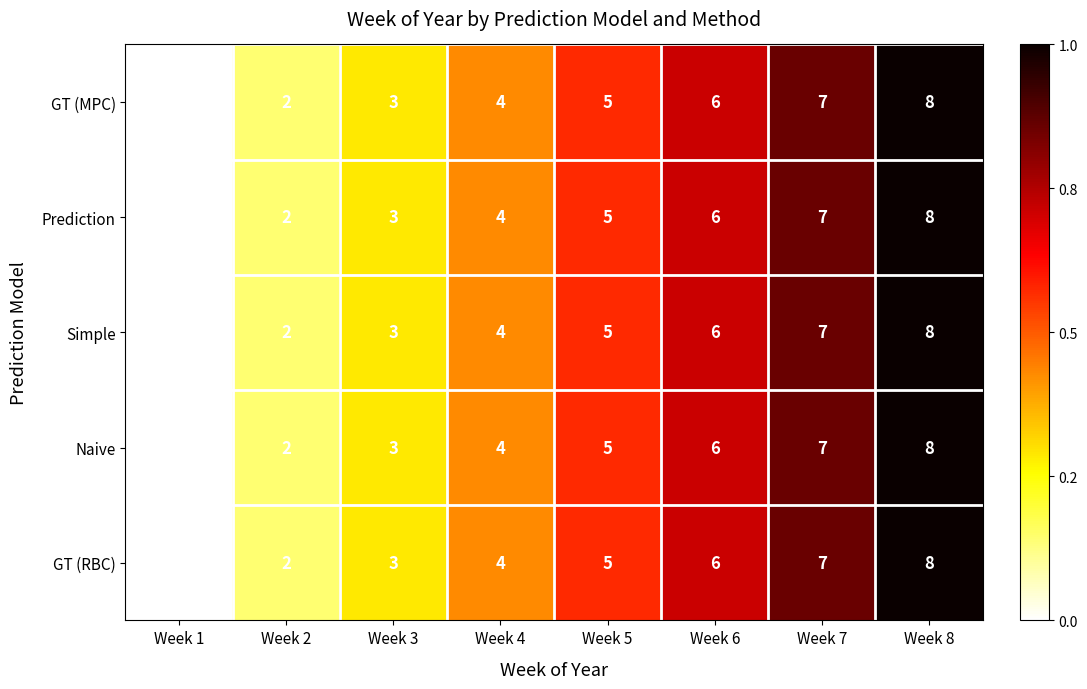

What is the approximate value of Simple at Week 5?

5